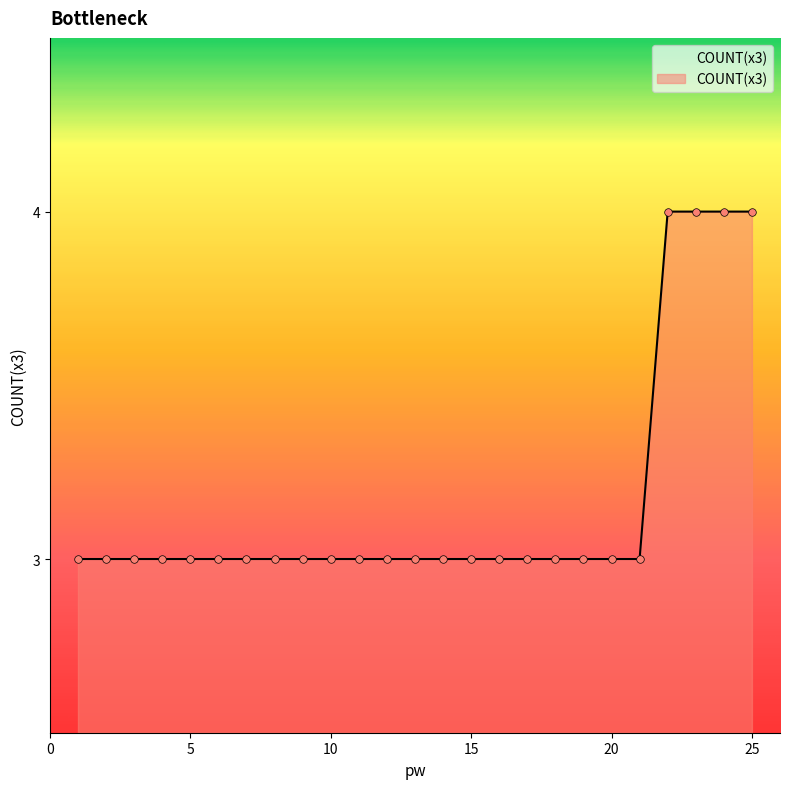

What is the smallest value displayed?

3